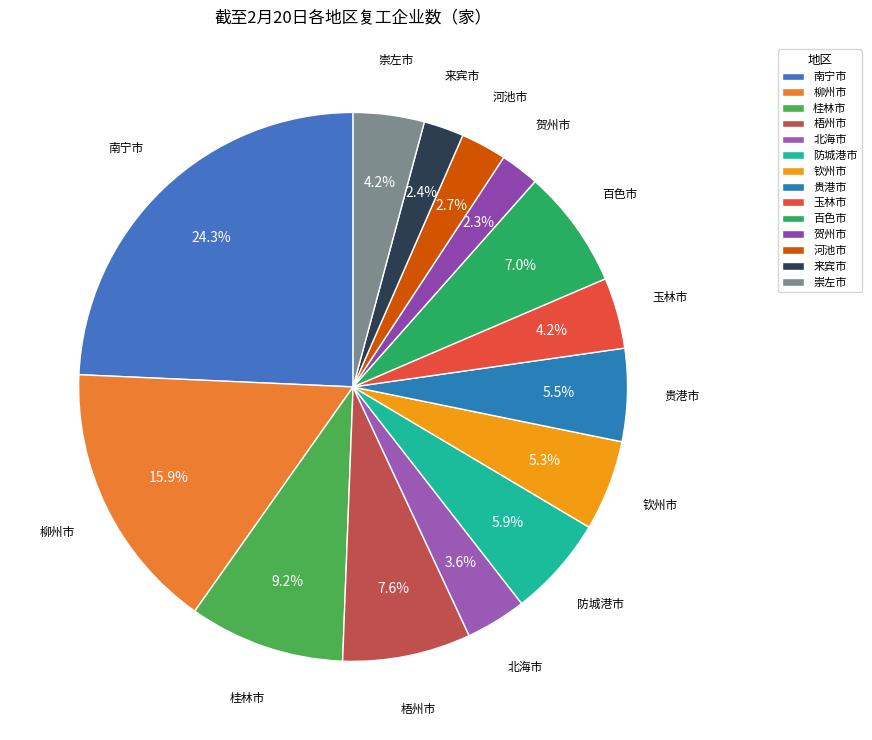

How many slices are in this pie chart?

14